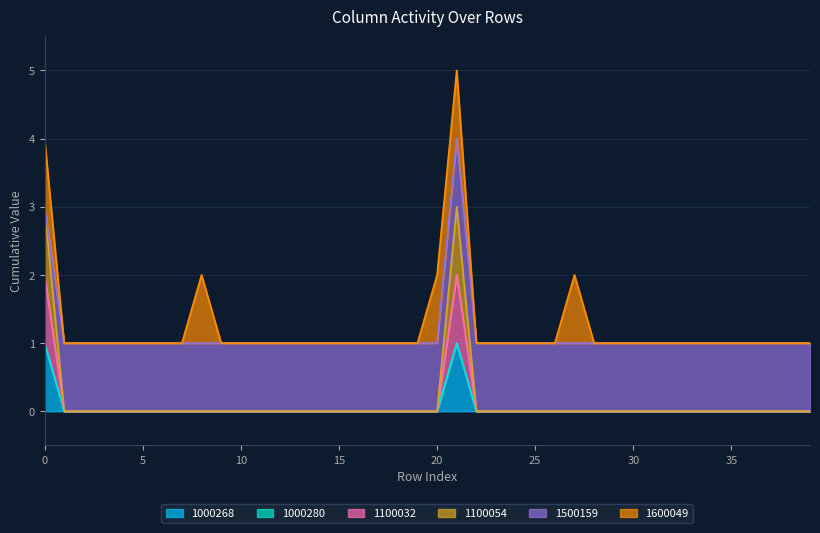

Between 18 and 37, which is larger?

18